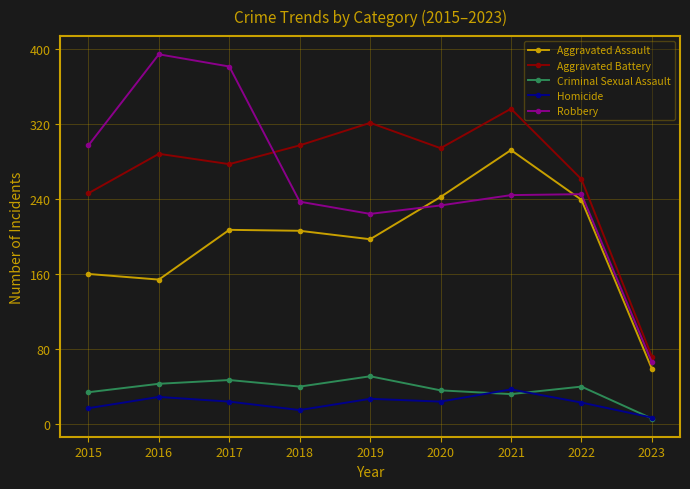

The value of Aggravated Battery at 2018 is 423. True or false?

False